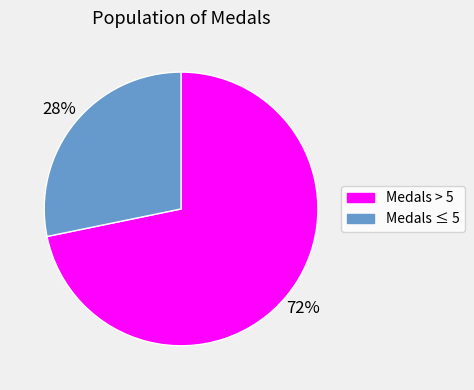

The Medals ≤ 5 slice represents 28% of the pie. True or false?

True